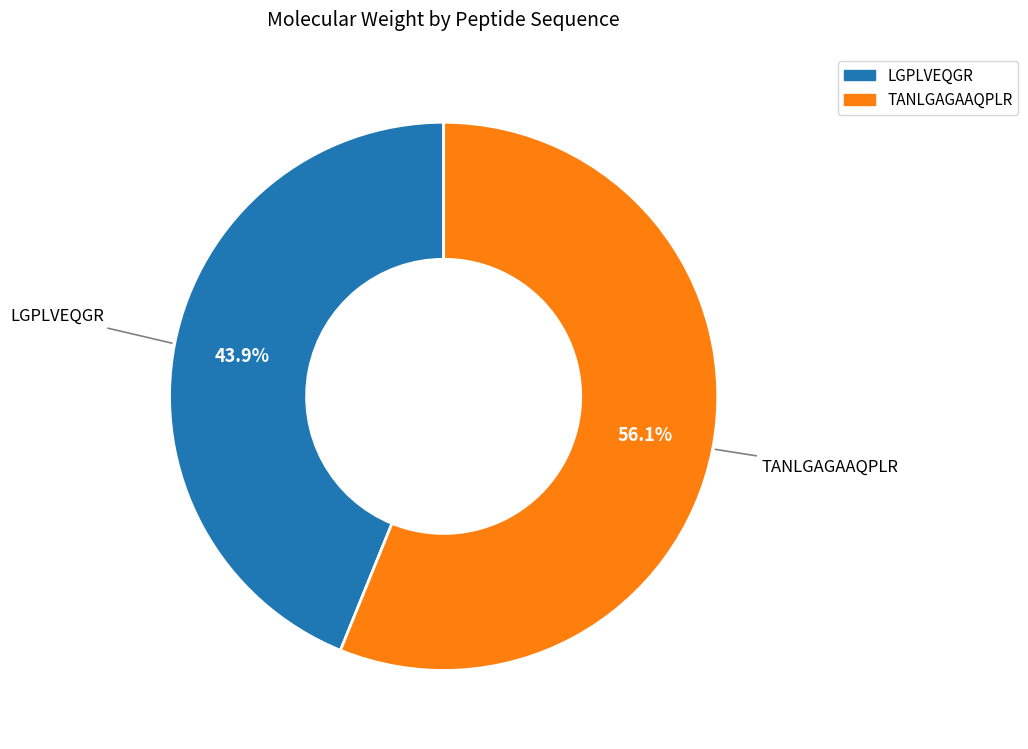

To the nearest percent, what portion does LGPLVEQGR represent?

44%